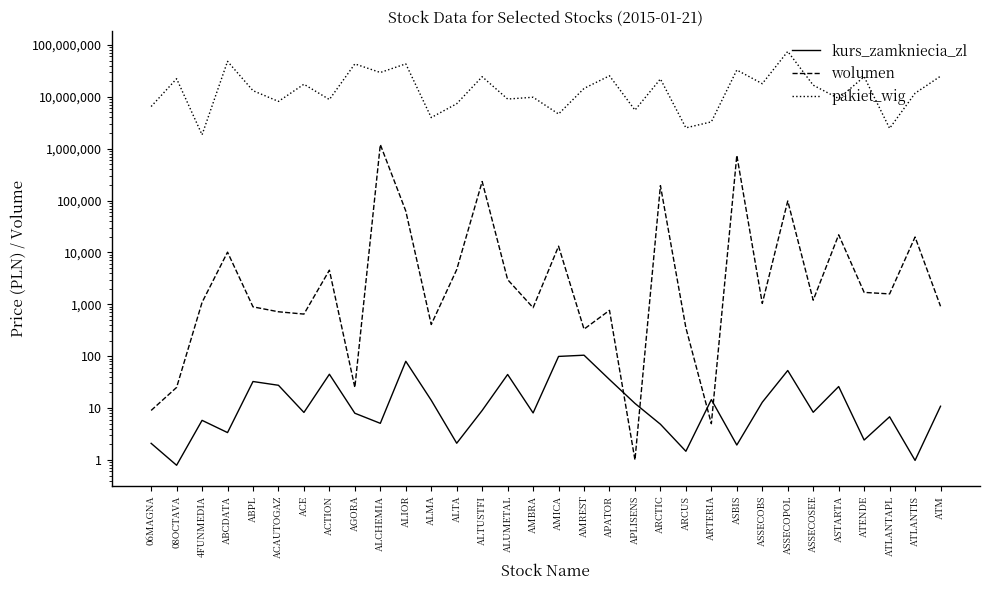

How many times do wolumen and kurs_zamkniecia_zl cross each other?

4